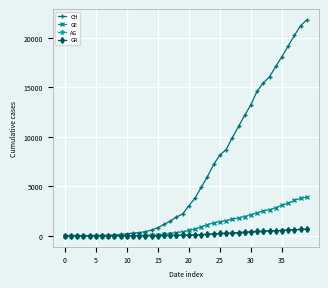

Which series has the largest total across all categories?

CH